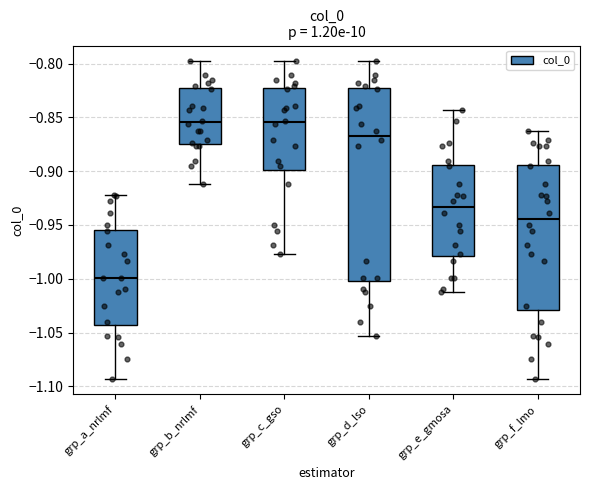

Where does the lower whisker of the box for grp_b_nrlmf end on the y-axis? The values are not printed on the chart, so give them approximately, as read against the axis.

-0.910